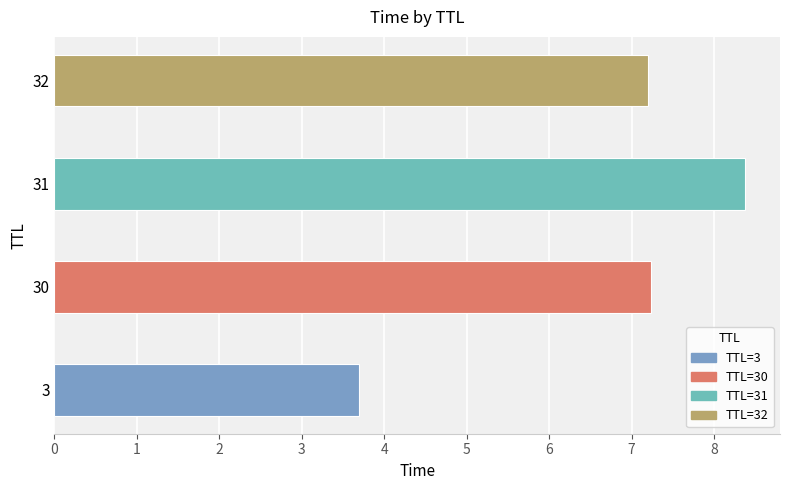

How many bars are there in total?

4